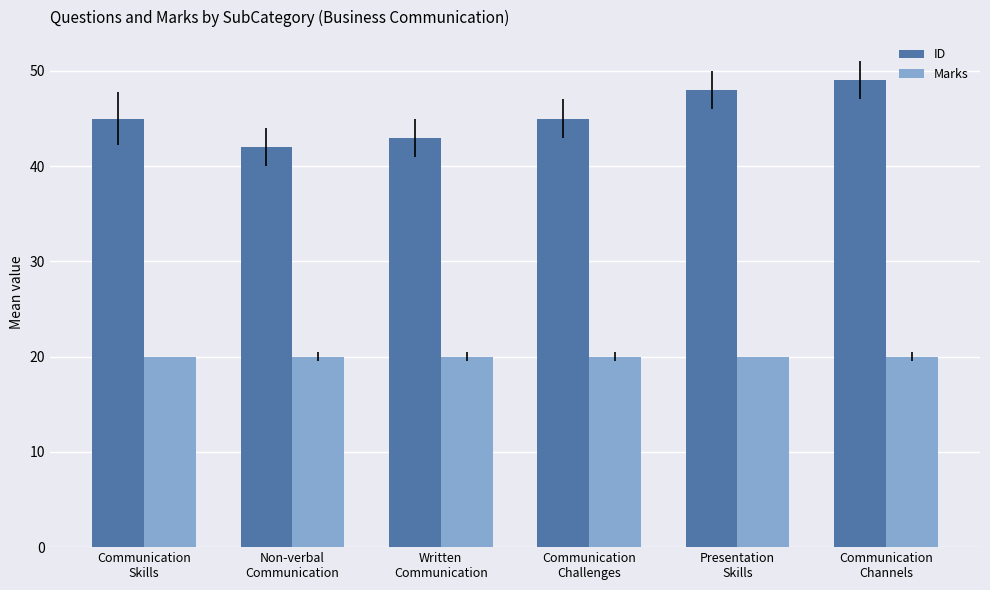

What is the sum of all ID values?

272